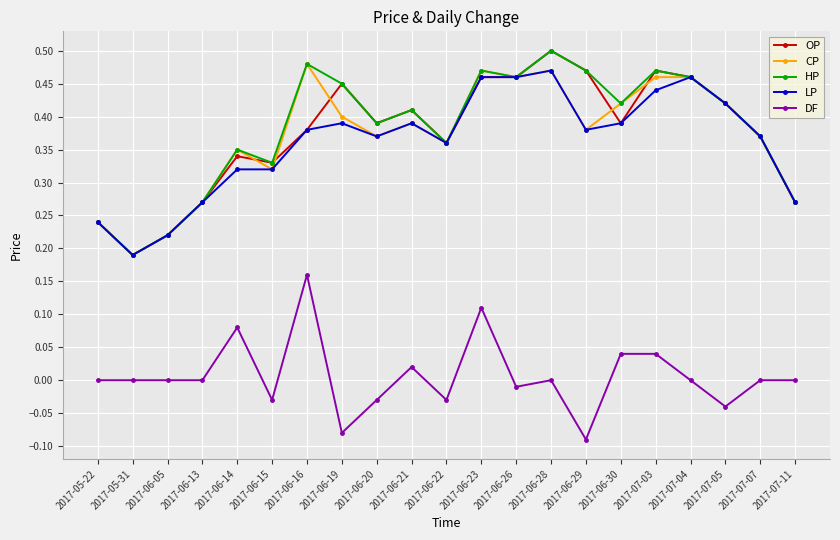

At how many categories does at least one series exceed 0?

21